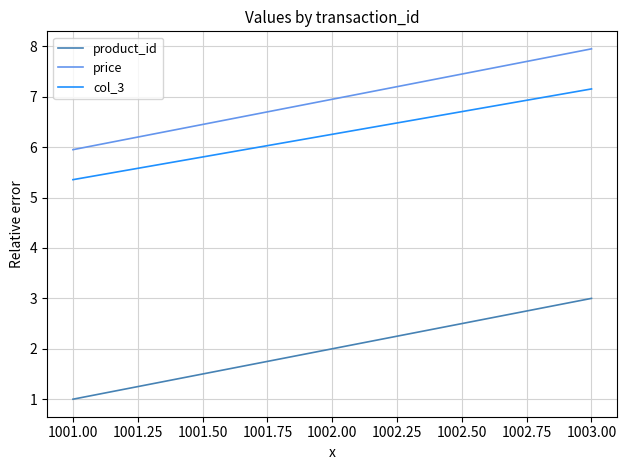

Which series has the largest total across all categories?

price